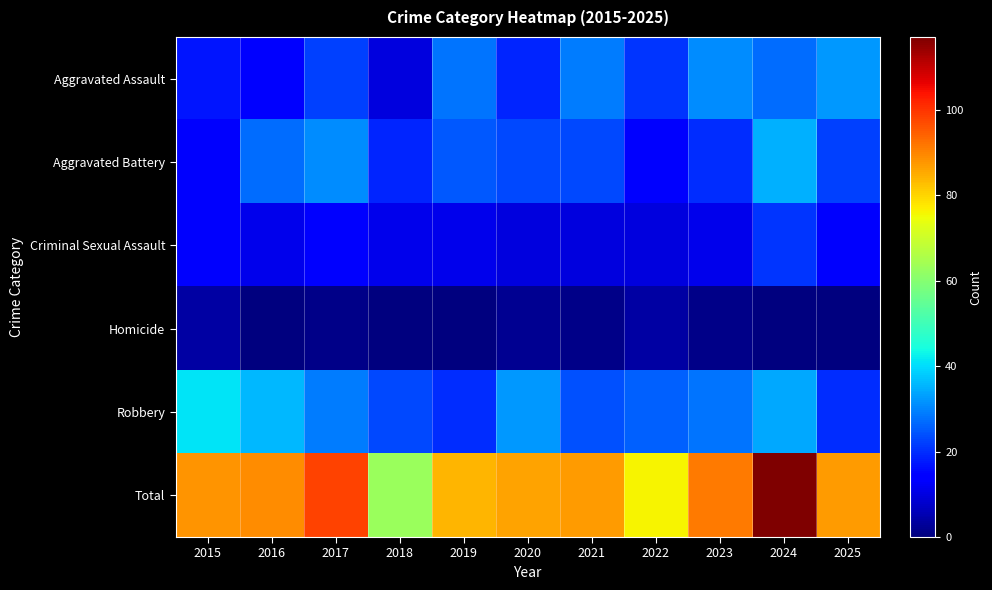

Reading left to right, list all the values displayed in this chart.

Aggravated Assault: 2015=17	2016=15	2017=22	2018=10	2019=28	2020=19	2021=29	2022=21	2023=31	2024=27	2025=32
Aggravated Battery: 2015=13	2016=27	2017=31	2018=19	2019=25	2020=23	2021=23	2022=15	2023=20	2024=35	2025=22
Criminal Sexual Assault: 2015=13	2016=11	2017=15	2018=11	2019=11	2020=10	2021=10	2022=10	2023=11	2024=21	2025=13
Homicide: 2015=4	2016=0	2017=1	2018=0	2019=0	2020=2	2021=1	2022=4	2023=1	2024=0	2025=0
Robbery: 2015=41	2016=36	2017=29	2018=23	2019=20	2020=32	2021=24	2022=26	2023=28	2024=34	2025=20
Total: 2015=88	2016=89	2017=98	2018=63	2019=84	2020=86	2021=87	2022=76	2023=91	2024=117	2025=87